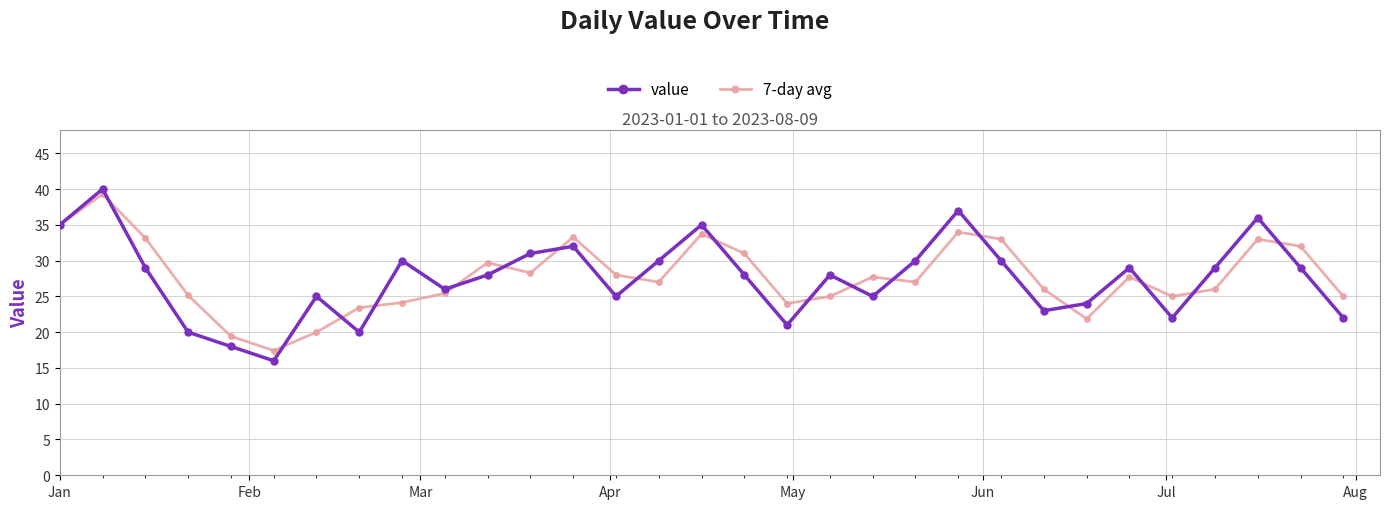

Which series has the largest range (max minus min)?

value